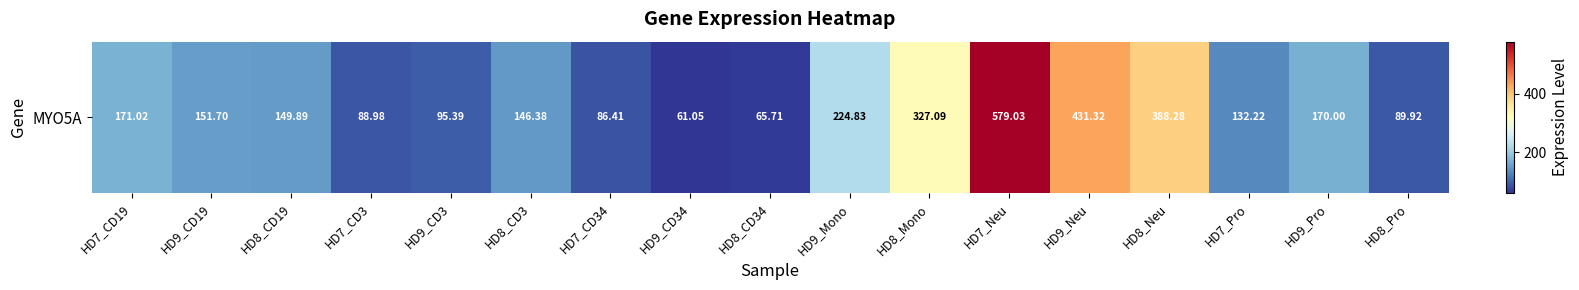

What is the difference between the maximum and minimum values?

518.0